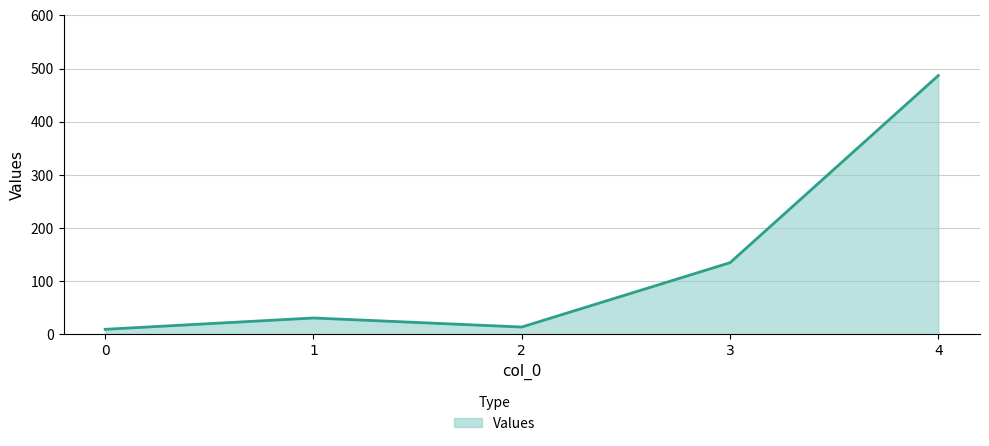

How many interior local peaks (higher than both neighbors) does the data have?

1